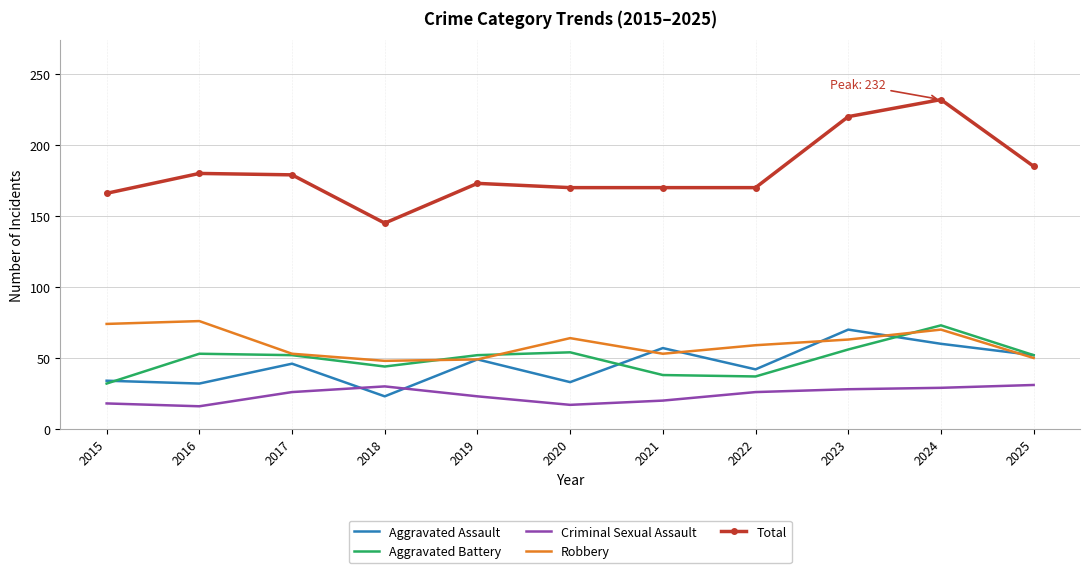

True or false: Aggravated Assault has a value of 46 at 2017.

True